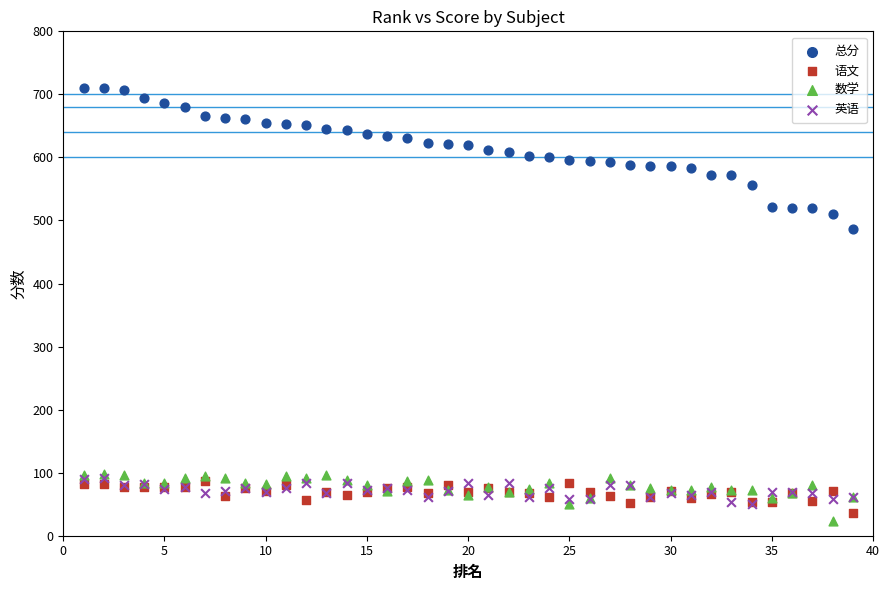

Which series has the largest Y range (max minus min)?

总分